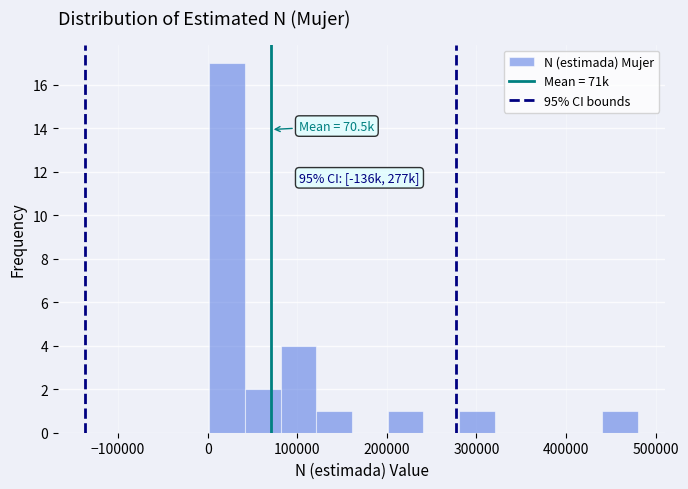

Read against the x-axis, roughly where is the centre of the tallest bar?

20000